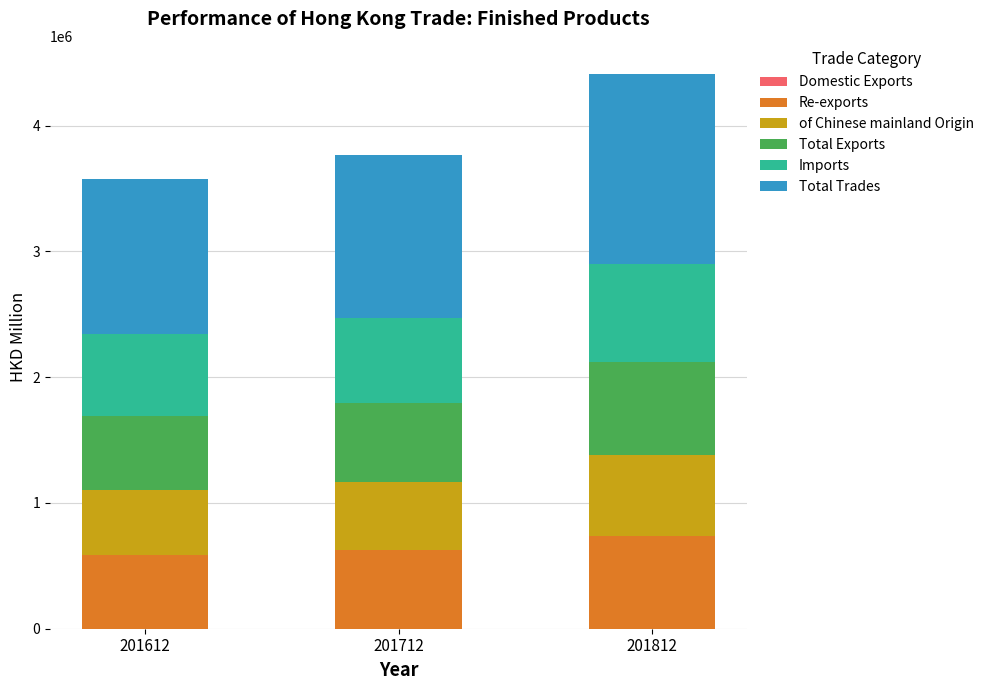

What is the total value across all series at 201612?

3577519.6